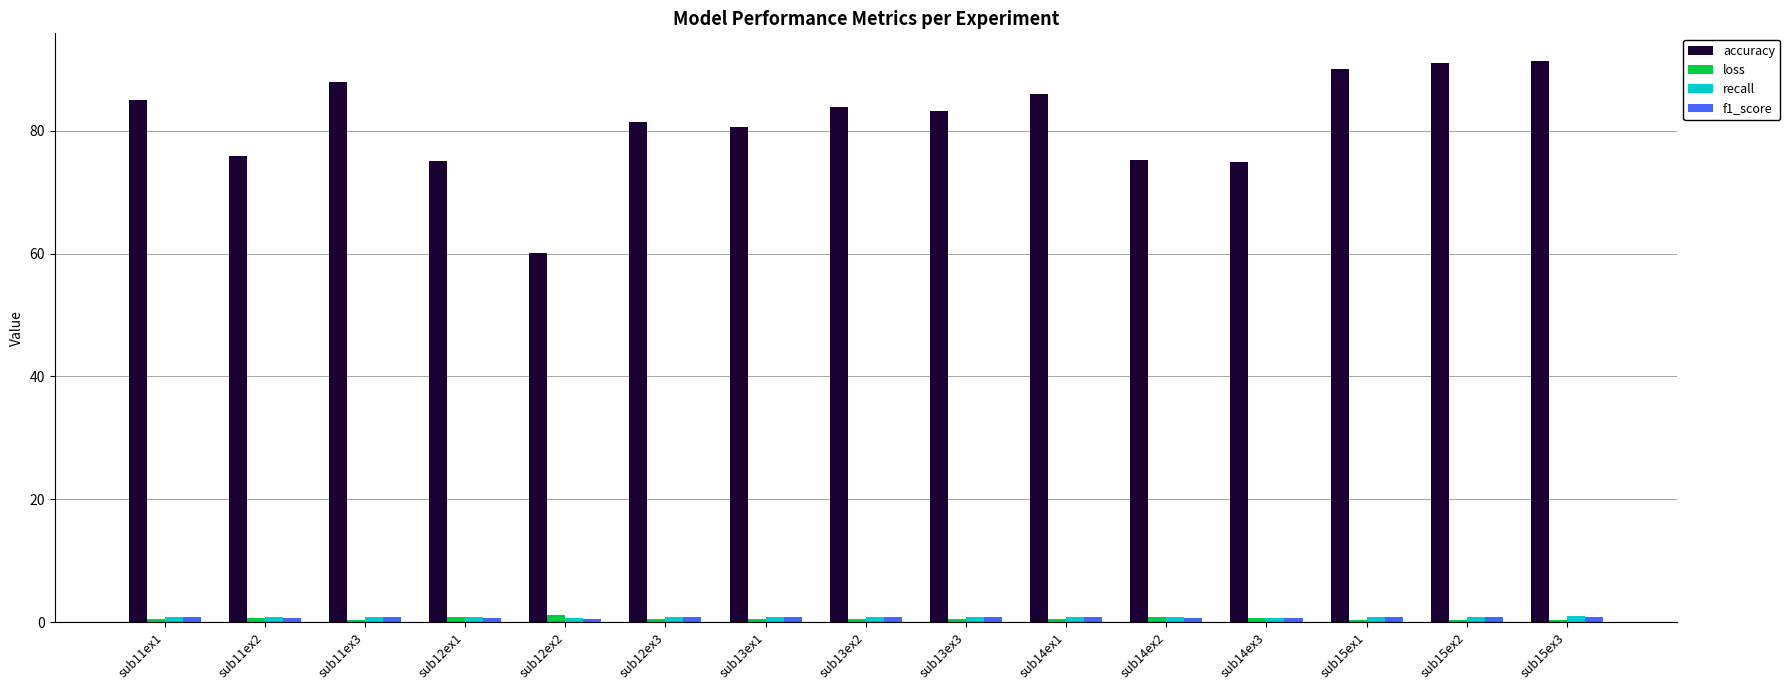

What is the maximum value shown in the chart?

91.3